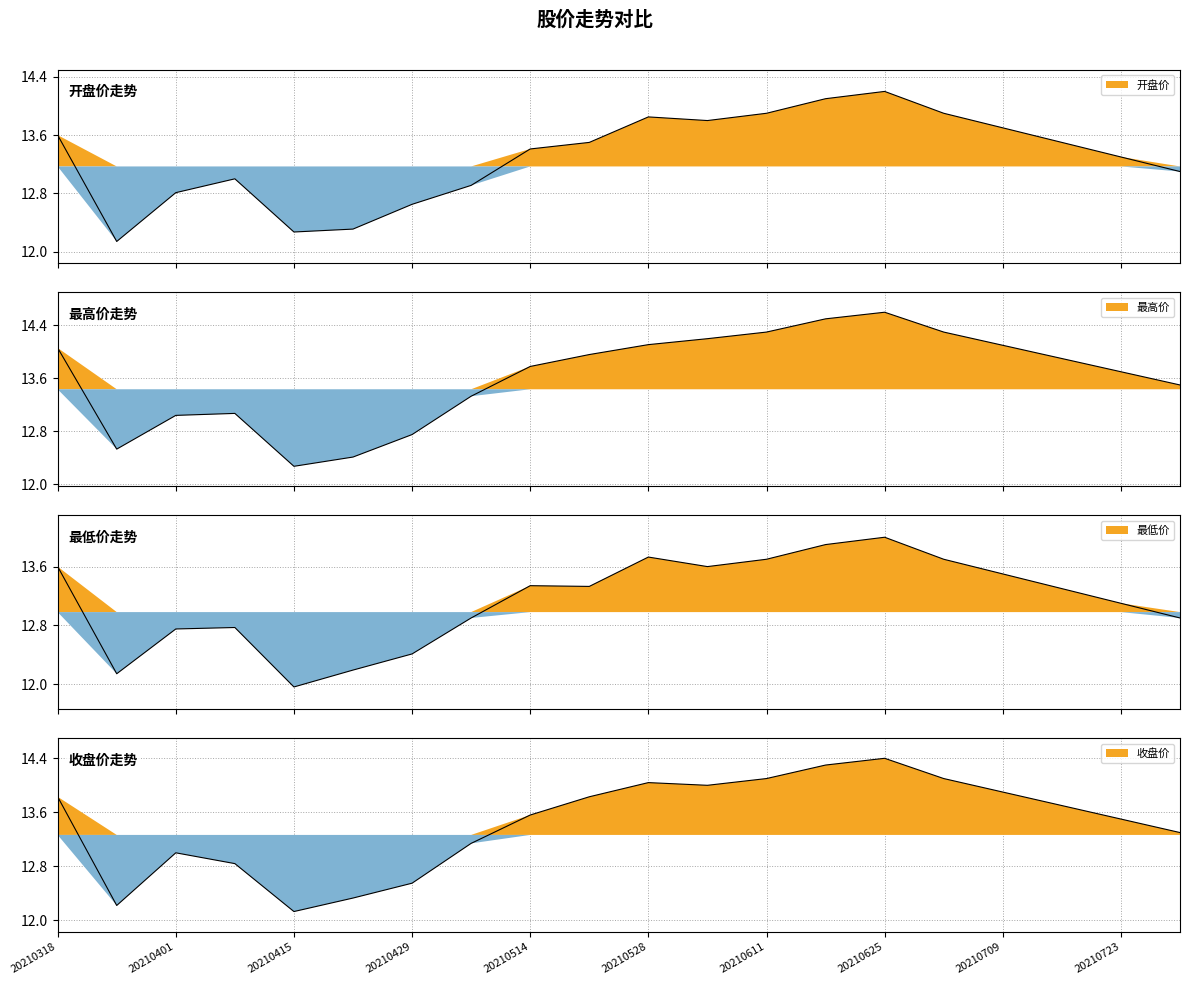

Reading left to right, list all the values displayed in this chart.

开盘价: 13.6	12.1	12.8	13.0	12.3	12.3	12.7	12.9	13.4	13.5	13.8	13.8	13.9	14.1	14.2	13.9	13.7	13.5	13.3	13.1
最高价: 14.1	12.5	13.0	13.1	12.3	12.4	12.8	13.3	13.8	14.0	14.1	14.2	14.3	14.5	14.6	14.3	14.1	13.9	13.7	13.5
最低价: 13.6	12.1	12.8	12.8	12.0	12.2	12.4	12.9	13.3	13.3	13.7	13.6	13.7	13.9	14.0	13.7	13.5	13.3	13.1	12.9
收盘价: 13.8	12.2	13.0	12.8	12.1	12.3	12.6	13.1	13.6	13.8	14.0	14.0	14.1	14.3	14.4	14.1	13.9	13.7	13.5	13.3